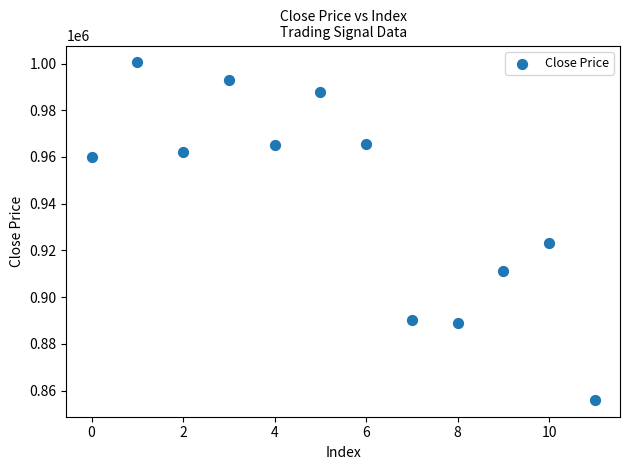

What is the average Y value?

941917